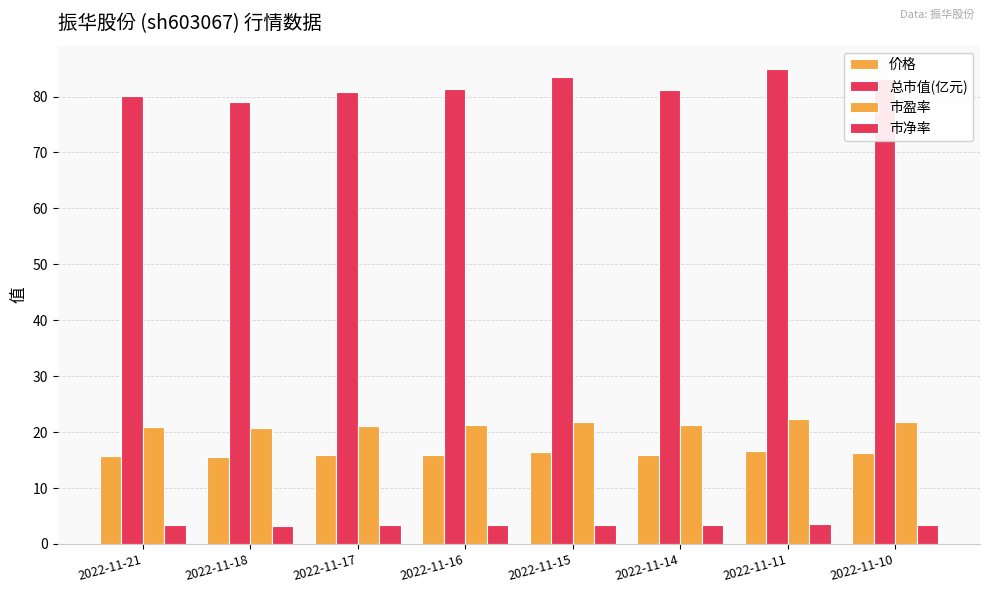

Does the chart contain stacked bars?

No